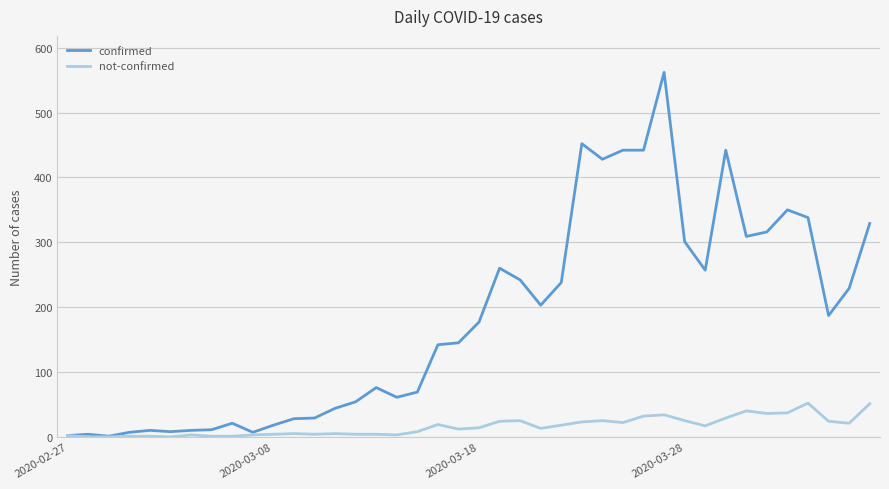

What is the sum of all not-confirmed values?

642